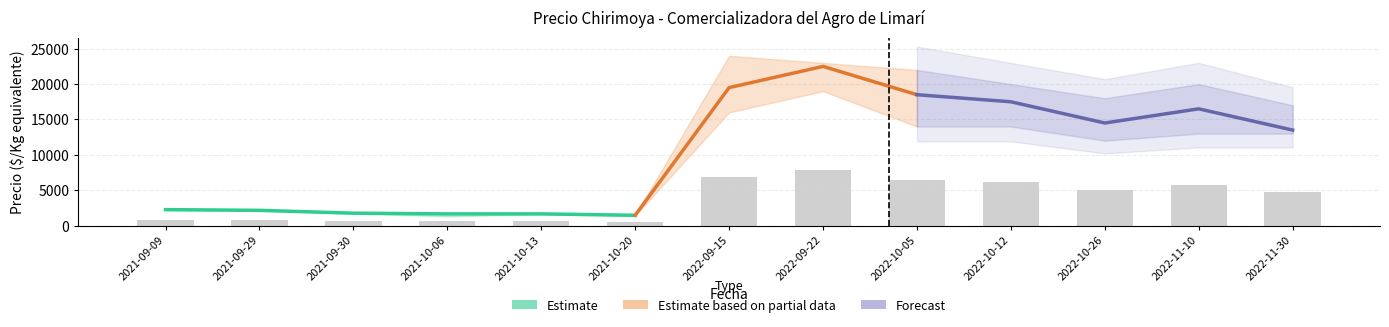

Is it true that Precio minimo equals 3048 at 2021-09-09?

False